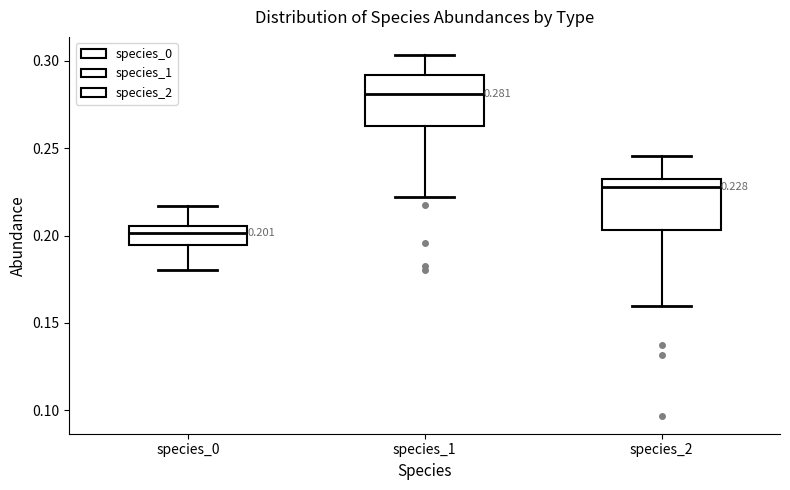

Which box's median line is the highest?

species_1